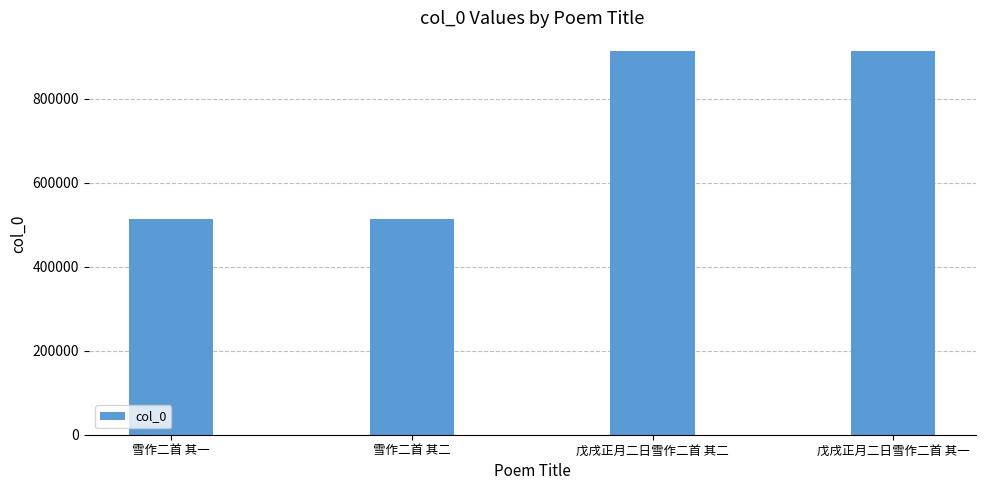

What is the change in value from 戊戌正月二日雪作二首 其二 to 戊戌正月二日雪作二首 其一?

+1